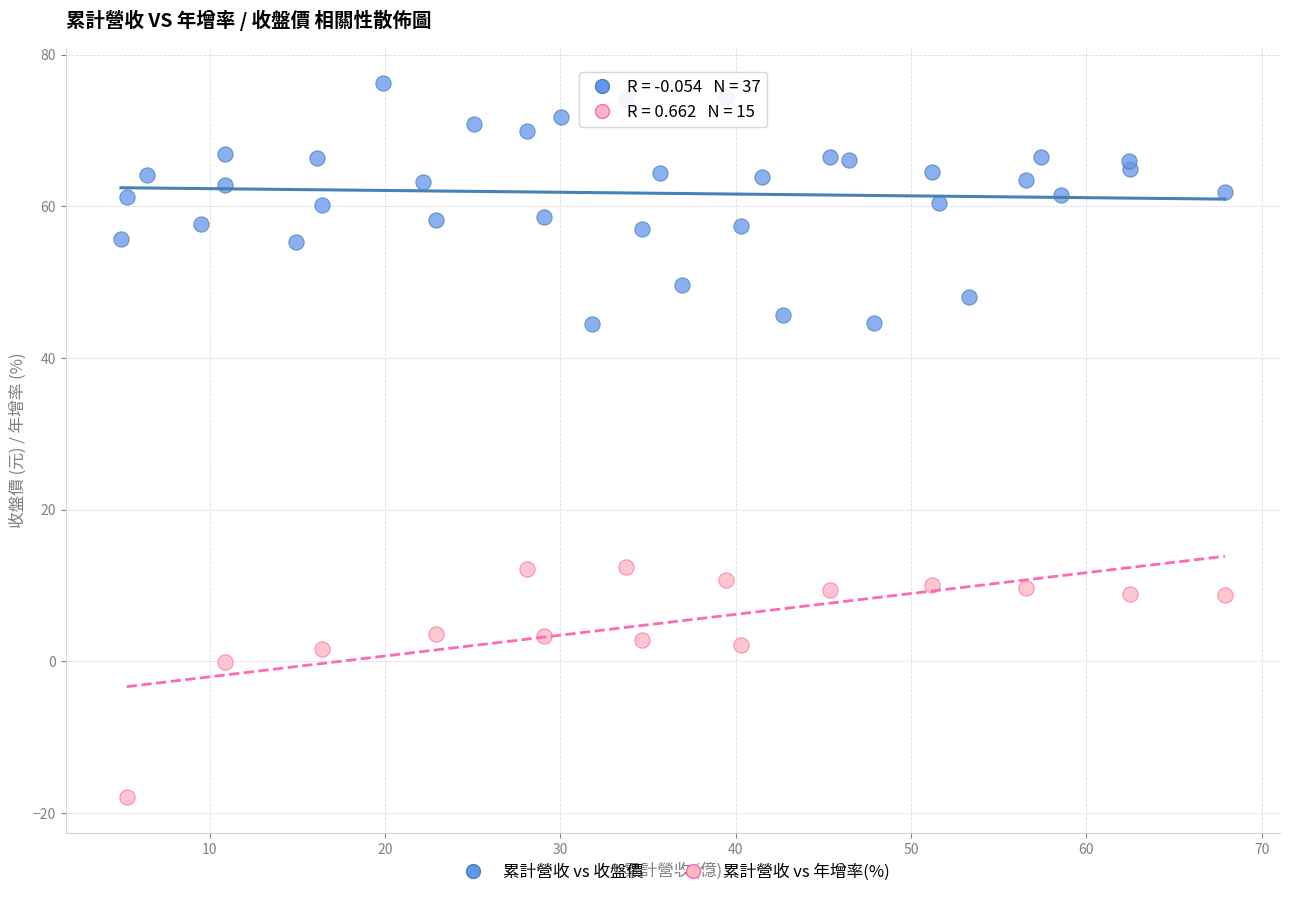

Which series contains the lowest Y value?

累計營收 vs 年增率(%)